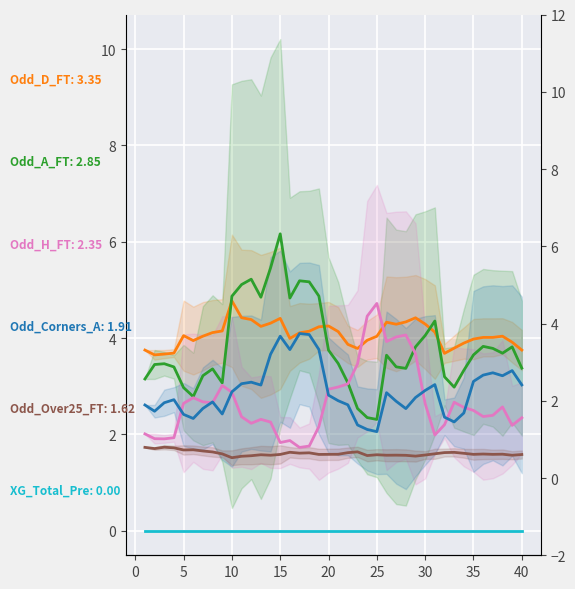

What is the total value across all series at 5?

13.4